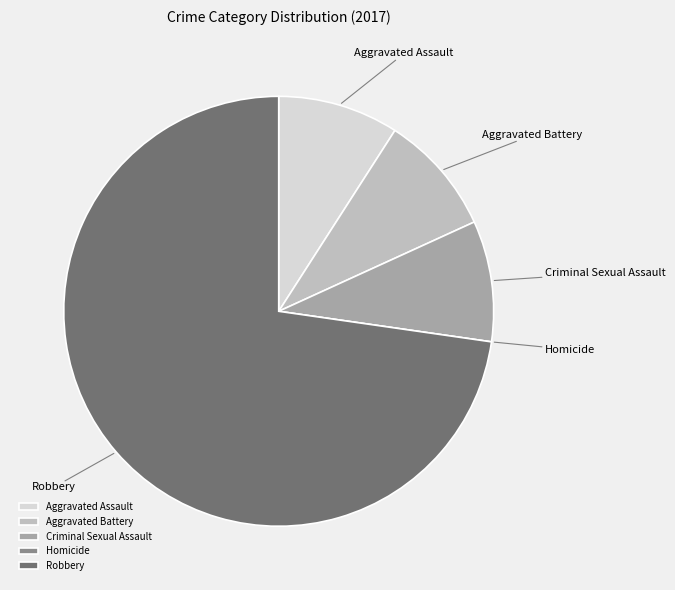

Do Aggravated Battery and Criminal Sexual Assault together represent more than half of the pie?

No